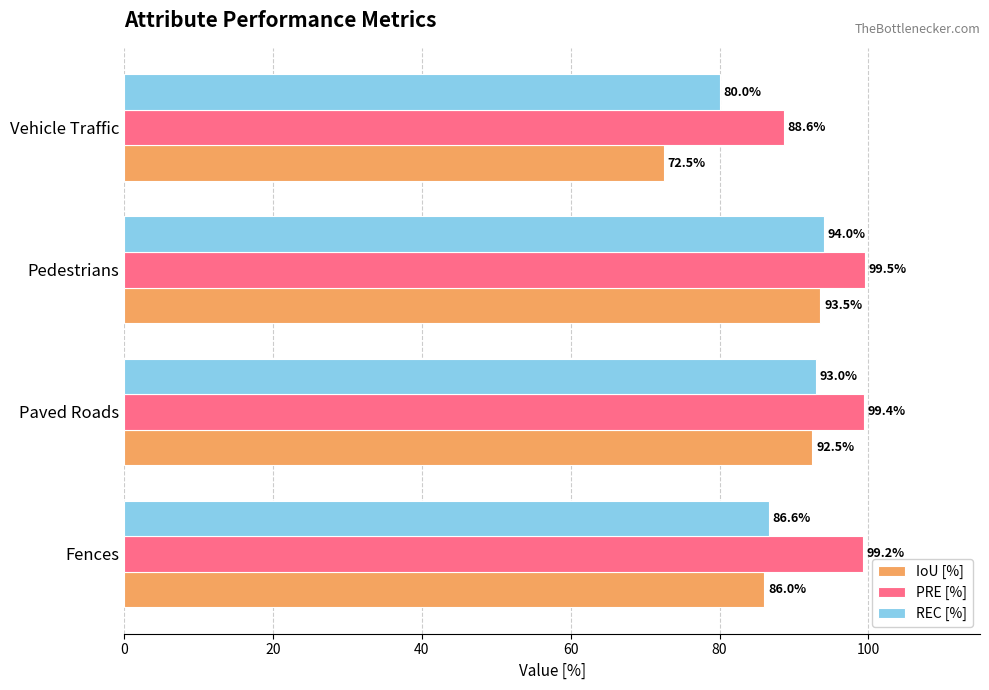

The IoU [%] series shows 86.0 at Fences. True or false?

True